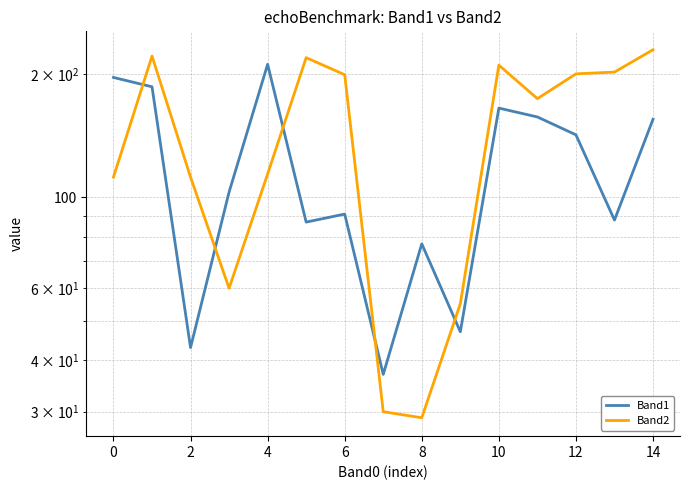

How many lines are shown in the chart?

2